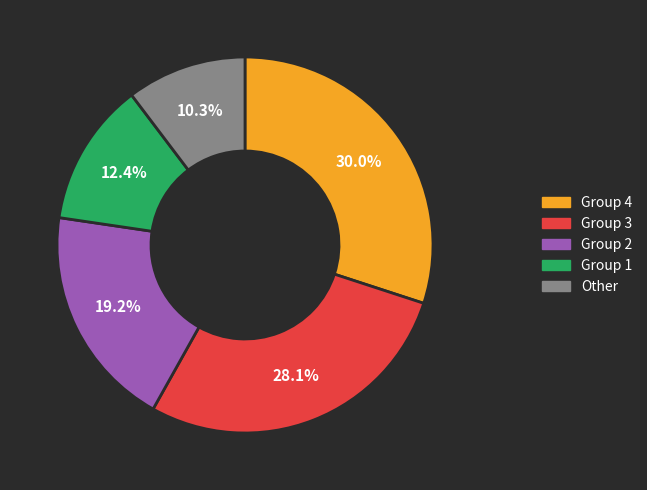

What is the ratio of the value at Group 2 to the value at Group 3?

0.7